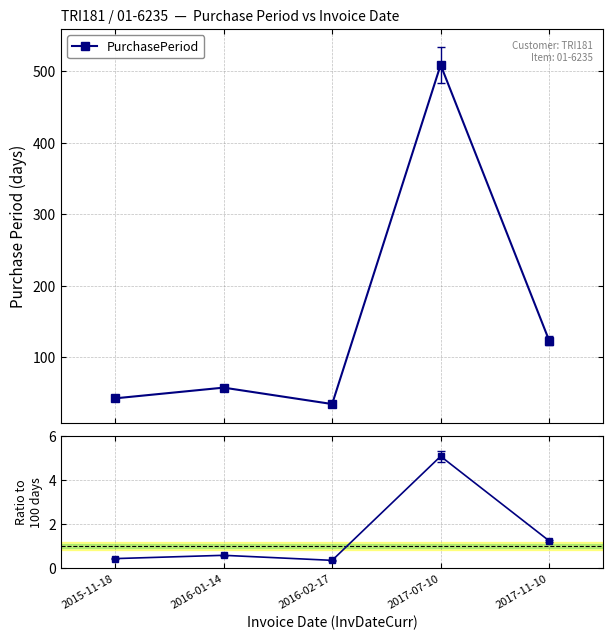

Is this an area chart (filled region under the line)?

No